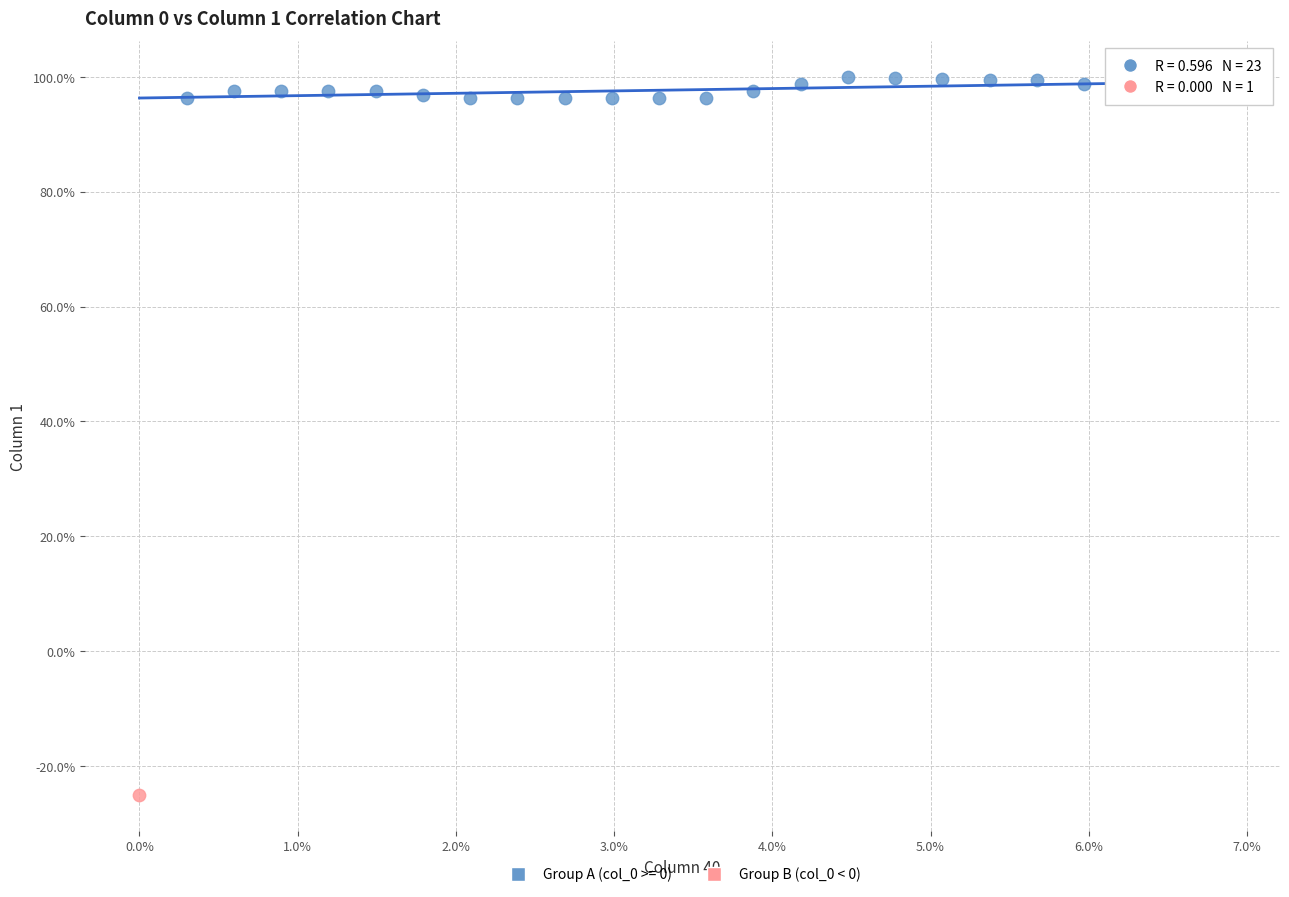

Which series reaches the maximum Y coordinate?

Group A (col_0 >= 0)